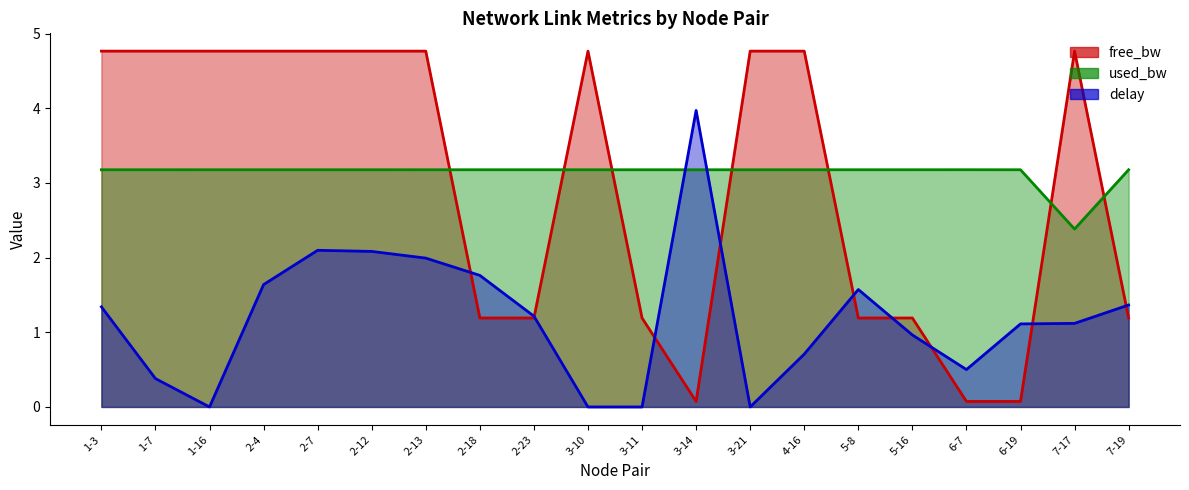

In free_bw, how many points are lower than both neighbors (excluding endpoints)?

3